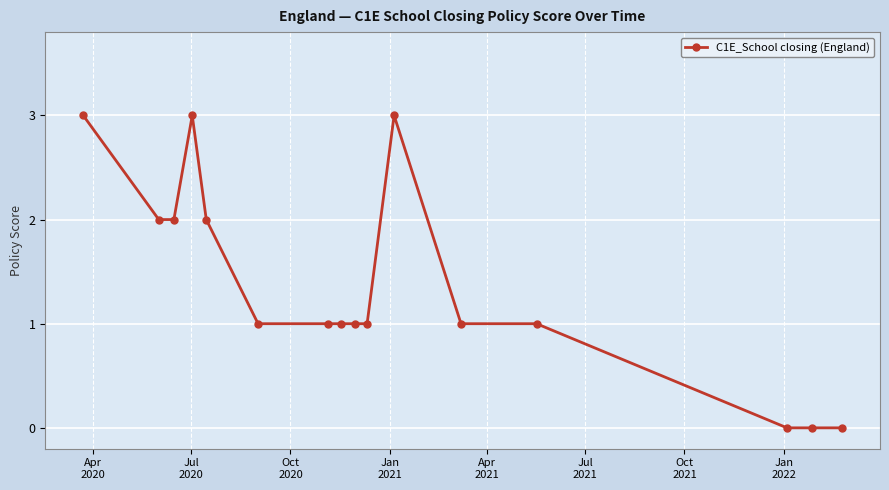

What is the value of the 10th point from the left?

1